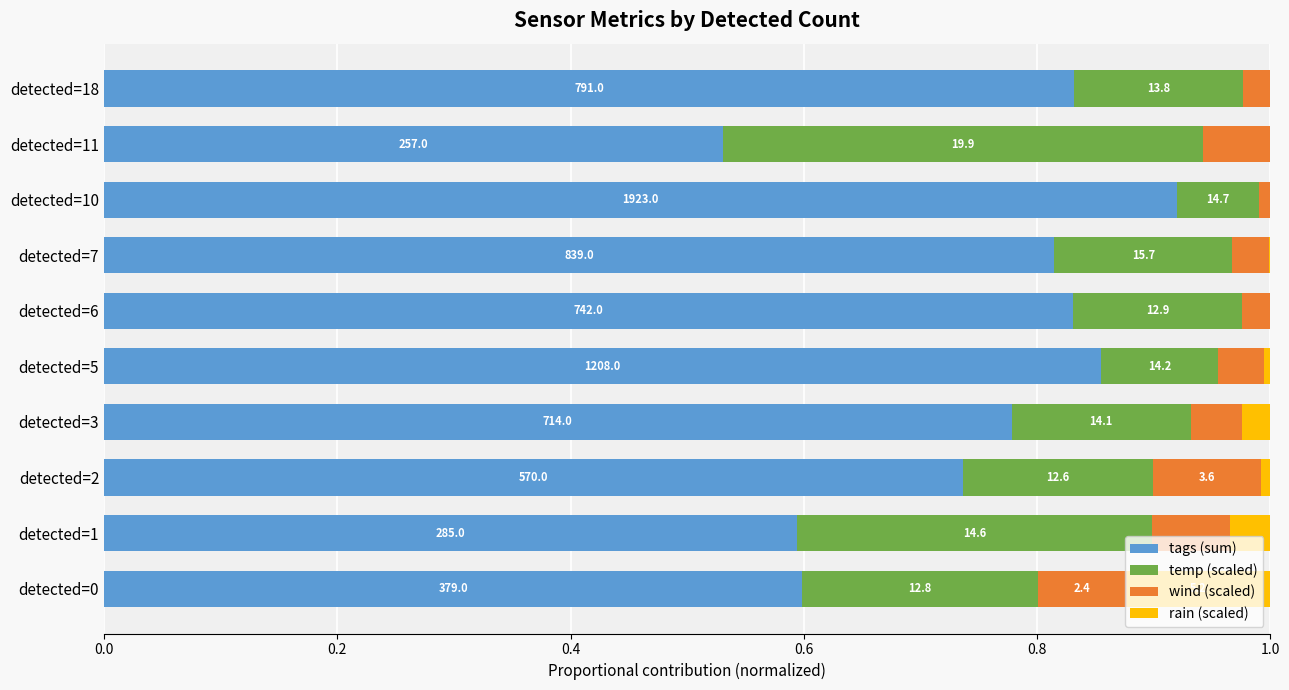

Reading right to left, transcribe all the data shown in this chart.

tags (sum): 0.8	0.5	0.9	0.8	0.8	0.9	0.8	0.7	0.6	0.6
temp (scaled): 0.1	0.4	0.1	0.2	0.1	0.1	0.2	0.2	0.3	0.2
wind (scaled): 0.0	0.1	0.0	0.0	0.0	0.0	0.0	0.1	0.1	0.1
rain (scaled): 0.0	0.0	0.0	0.0	0.0	0.0	0.0	0.0	0.0	0.1